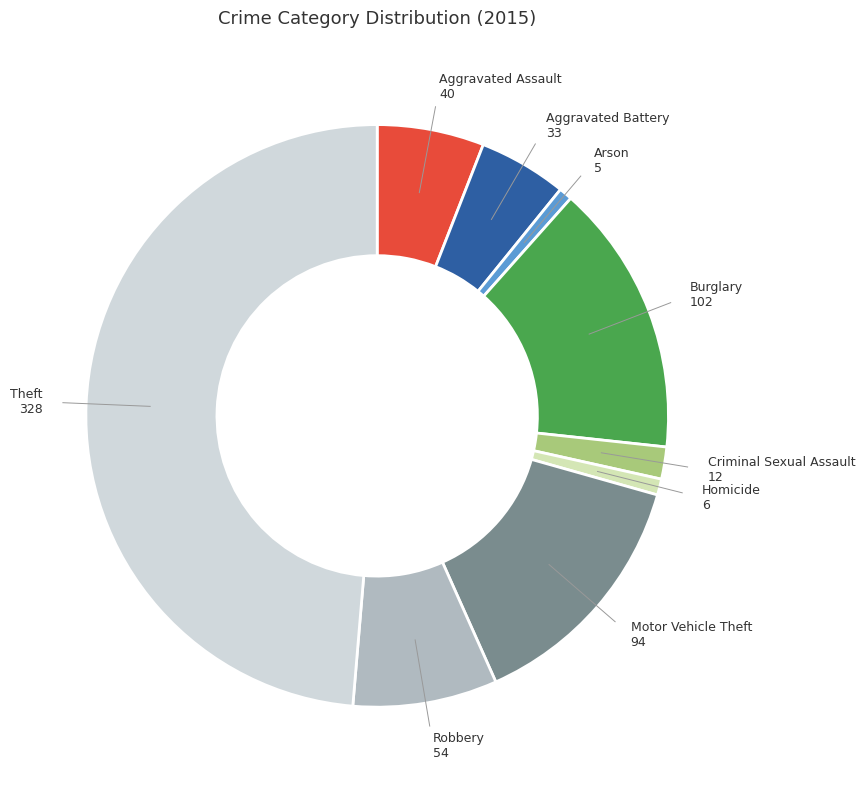

Is there a majority slice in this chart?

No